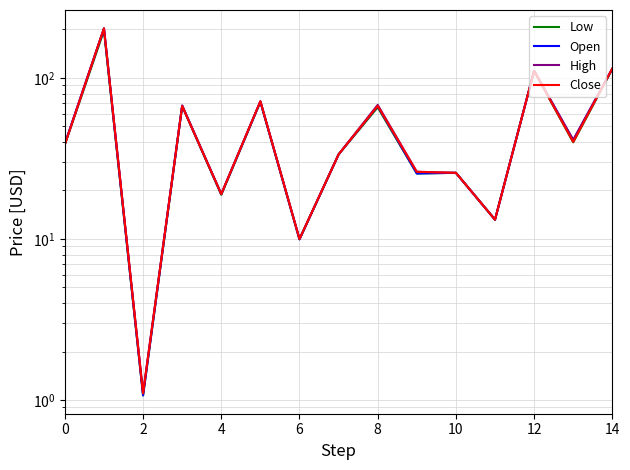

What is the average value of the Low series?

55.3